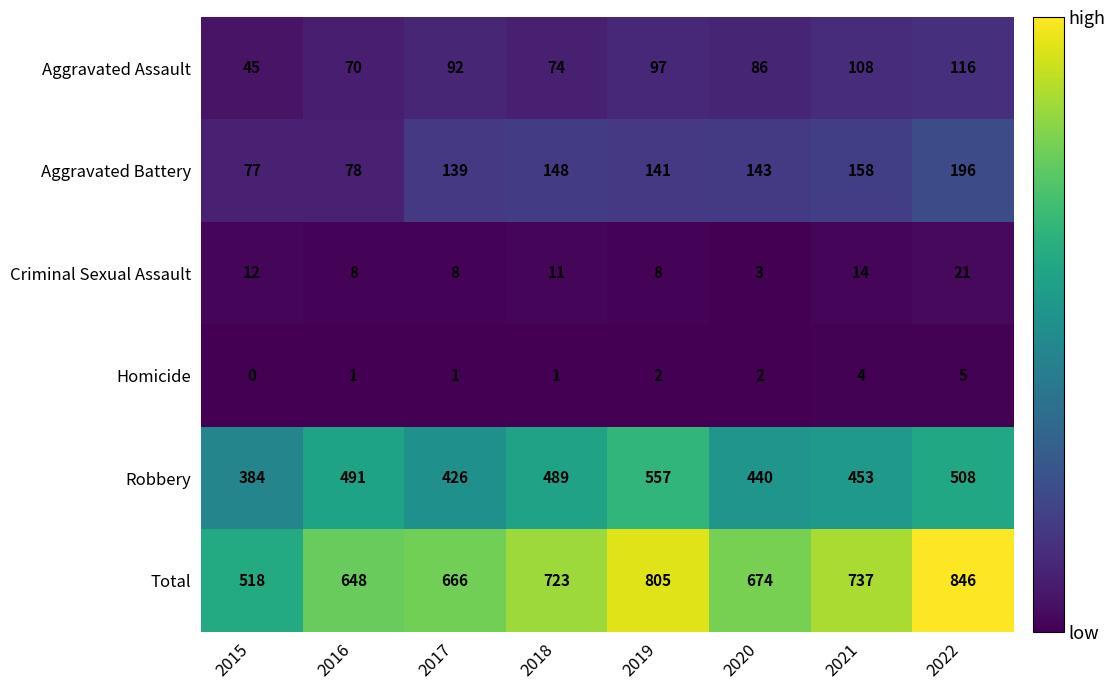

The Homicide series shows 3 at 2015. True or false?

False